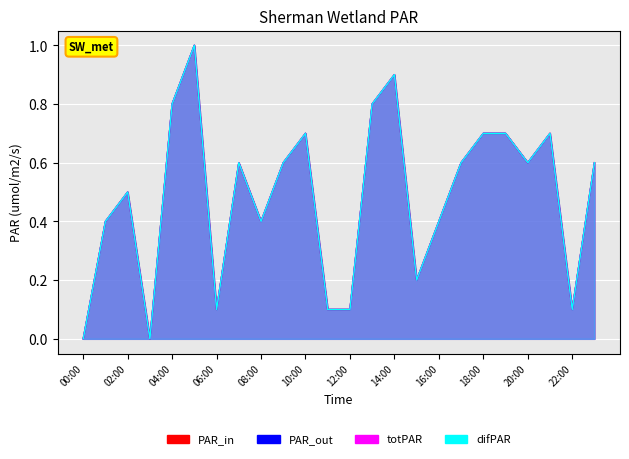

What is the value of the s1 point at the 22nd from the left?

0.7